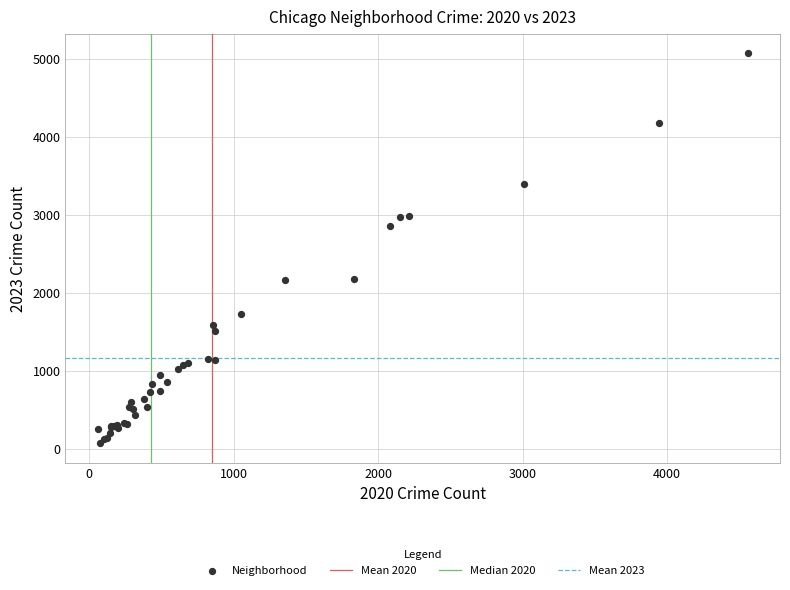

What Y value in the scatter plot is closest to 2573?

2861